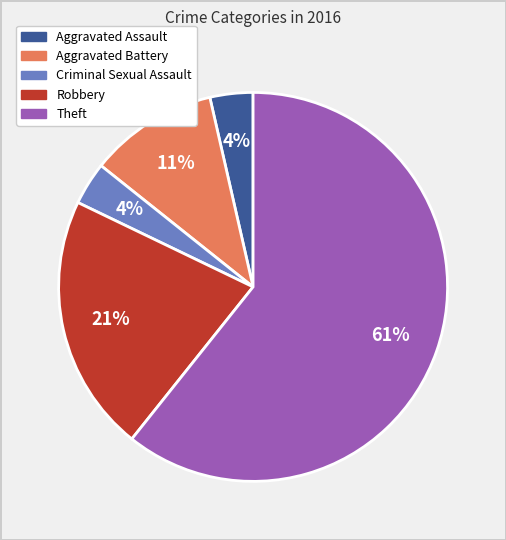

Is Theft the majority of the pie?

Yes